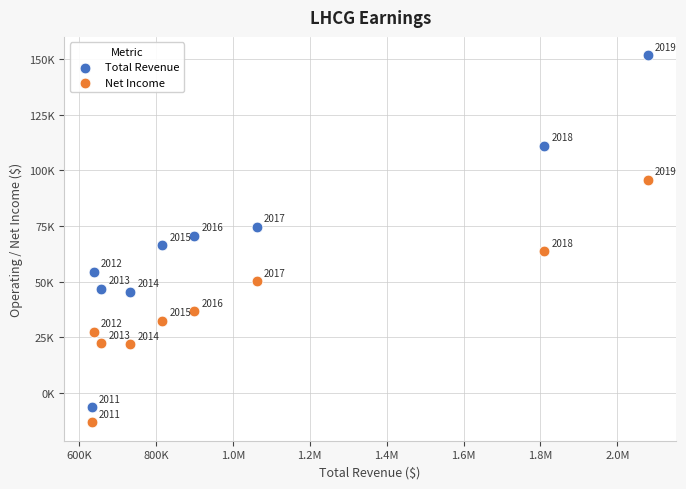

What are all the series names shown in the legend?

Total Revenue, Net Income